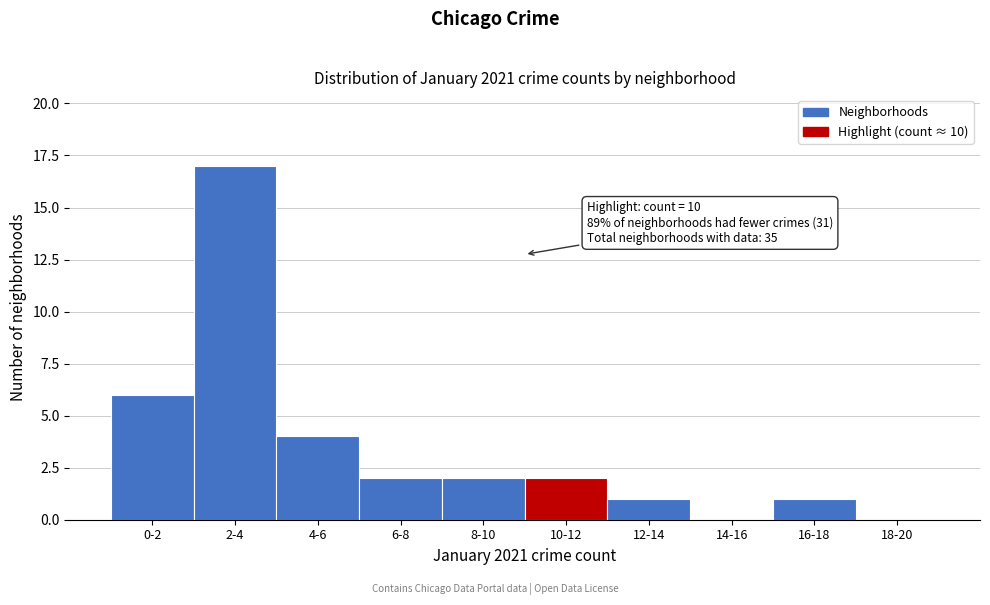

Reading left to right, list all the values displayed in this chart.

0-2=6	2-4=17	4-6=4	6-8=2	8-10=2	10-12=2	12-14=1	14-16=0	16-18=1	18-20=0